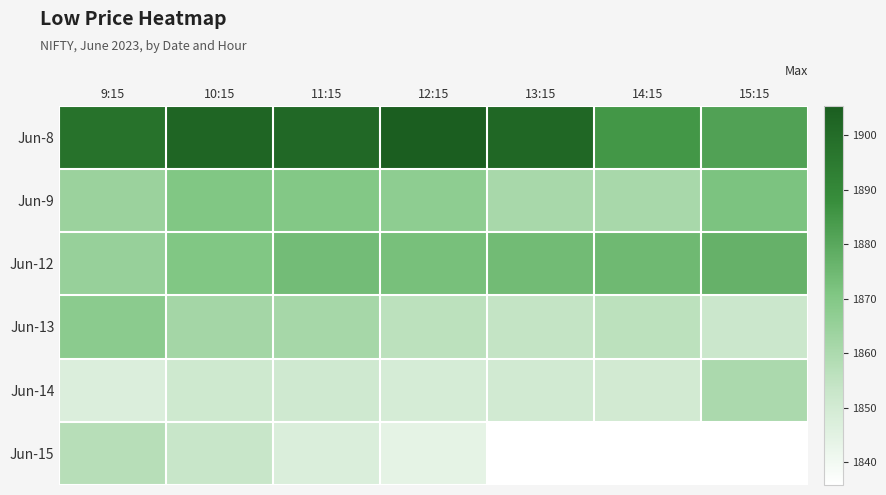

Count the number of data series in this chart.

6